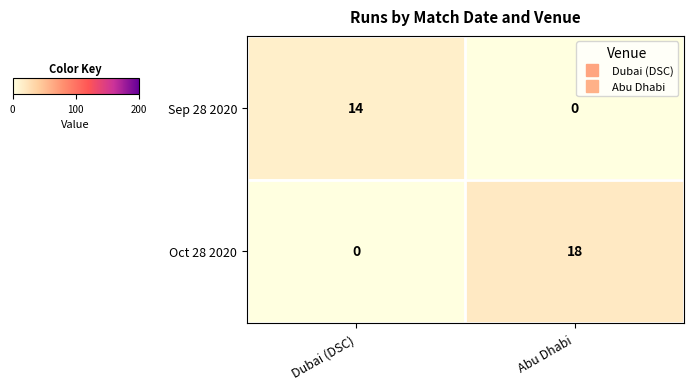

What is the difference between the Sep 28 2020 values at Dubai (DSC) and Abu Dhabi?

14